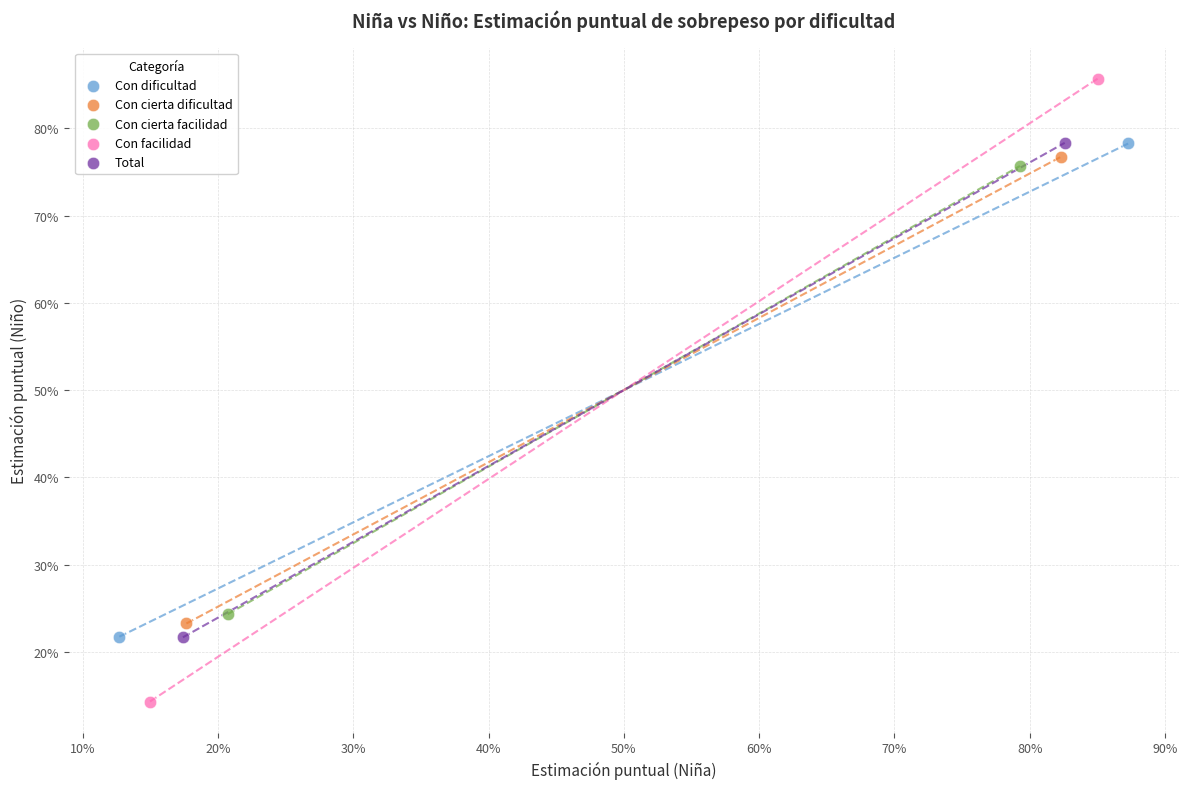

What are all the series names shown in the legend?

Con dificultad, Con cierta dificultad, Con cierta facilidad, Con facilidad, Total